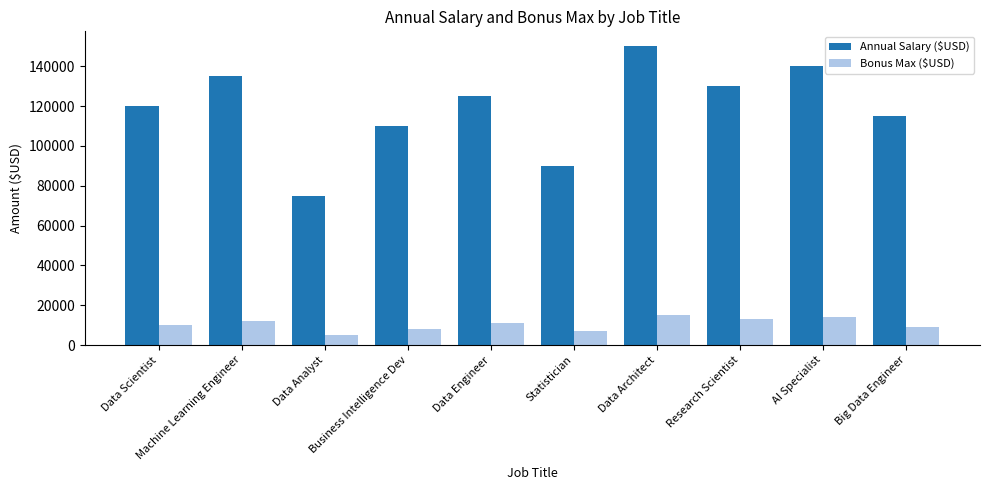

Reading right to left, extract all data points from this chart.

Annual Salary ($USD): 115000	140000	130000	150000	90000	125000	110000	75000	135000	120000
Bonus Max ($USD): 9000	14000	13000	15000	7000	11000	8000	5000	12000	10000